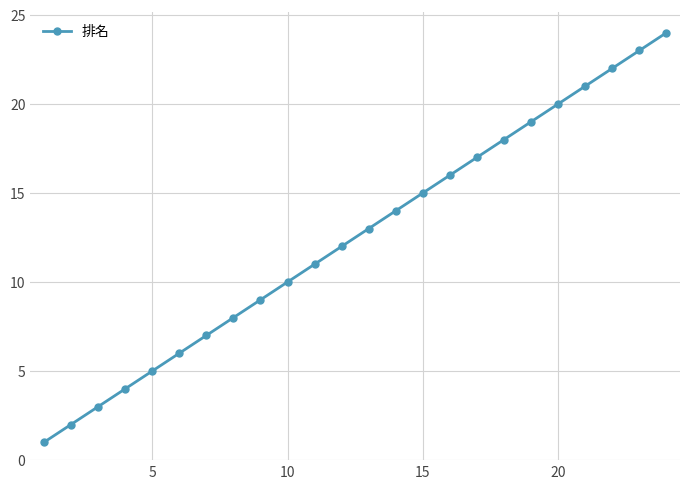

What is the smallest value displayed?

1